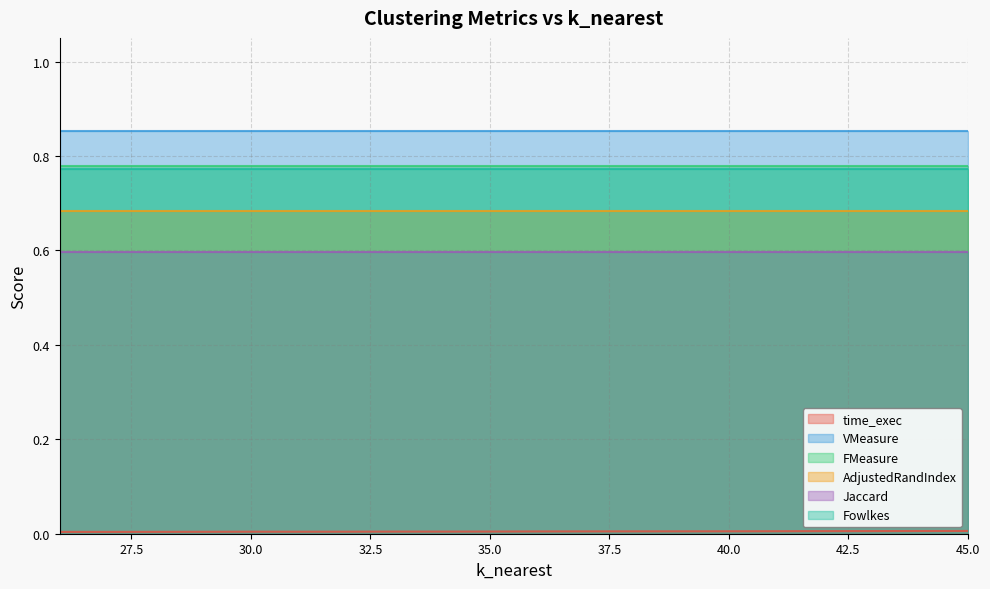

At which category is the sum across all series the highest?

45